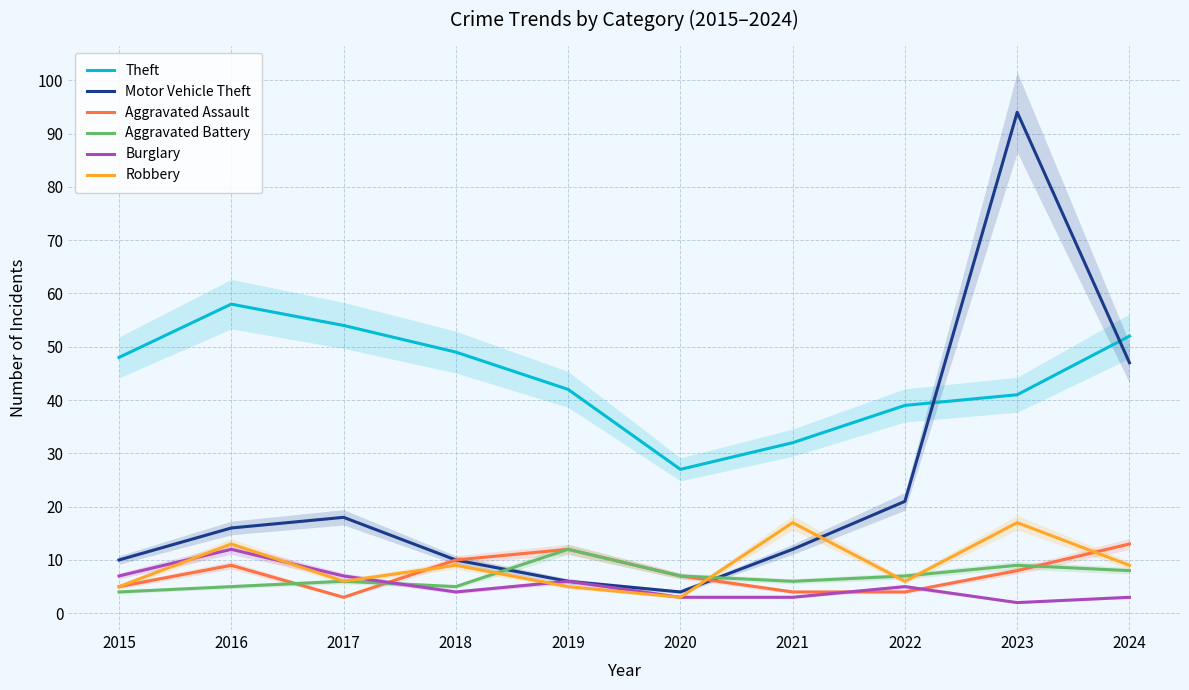

What is the sum of all Burglary values?

52